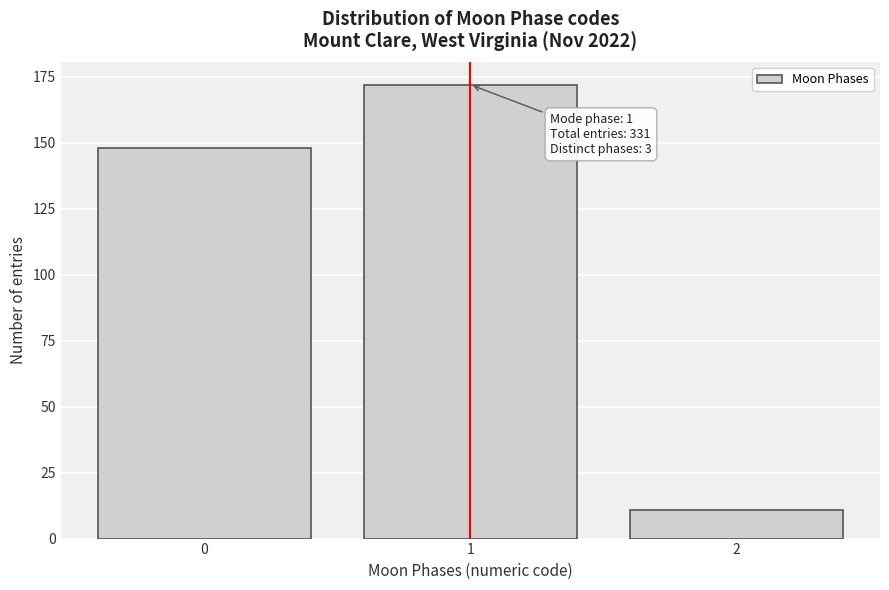

Reading left to right, list all the values displayed in this chart.

148	172	11